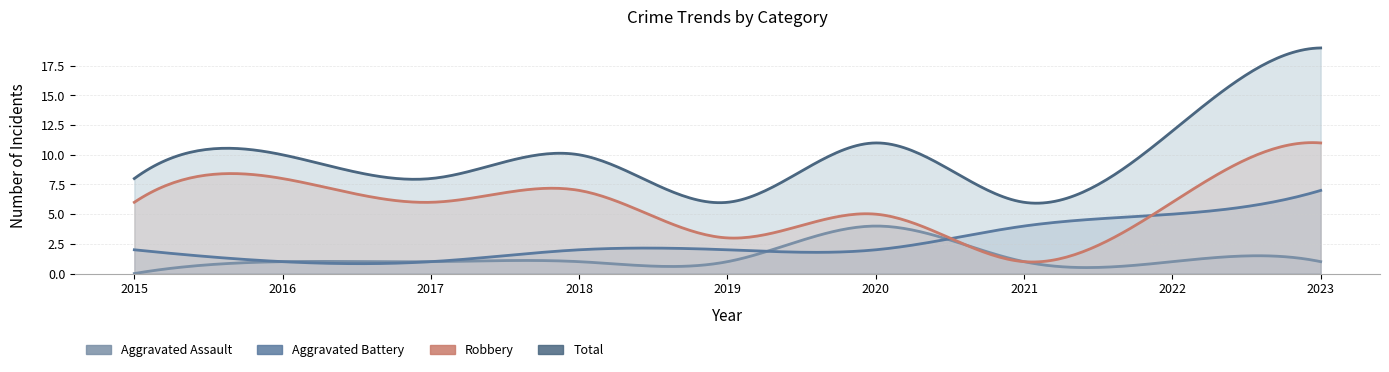

Where is Aggravated Battery nearest to the value 4?

2021